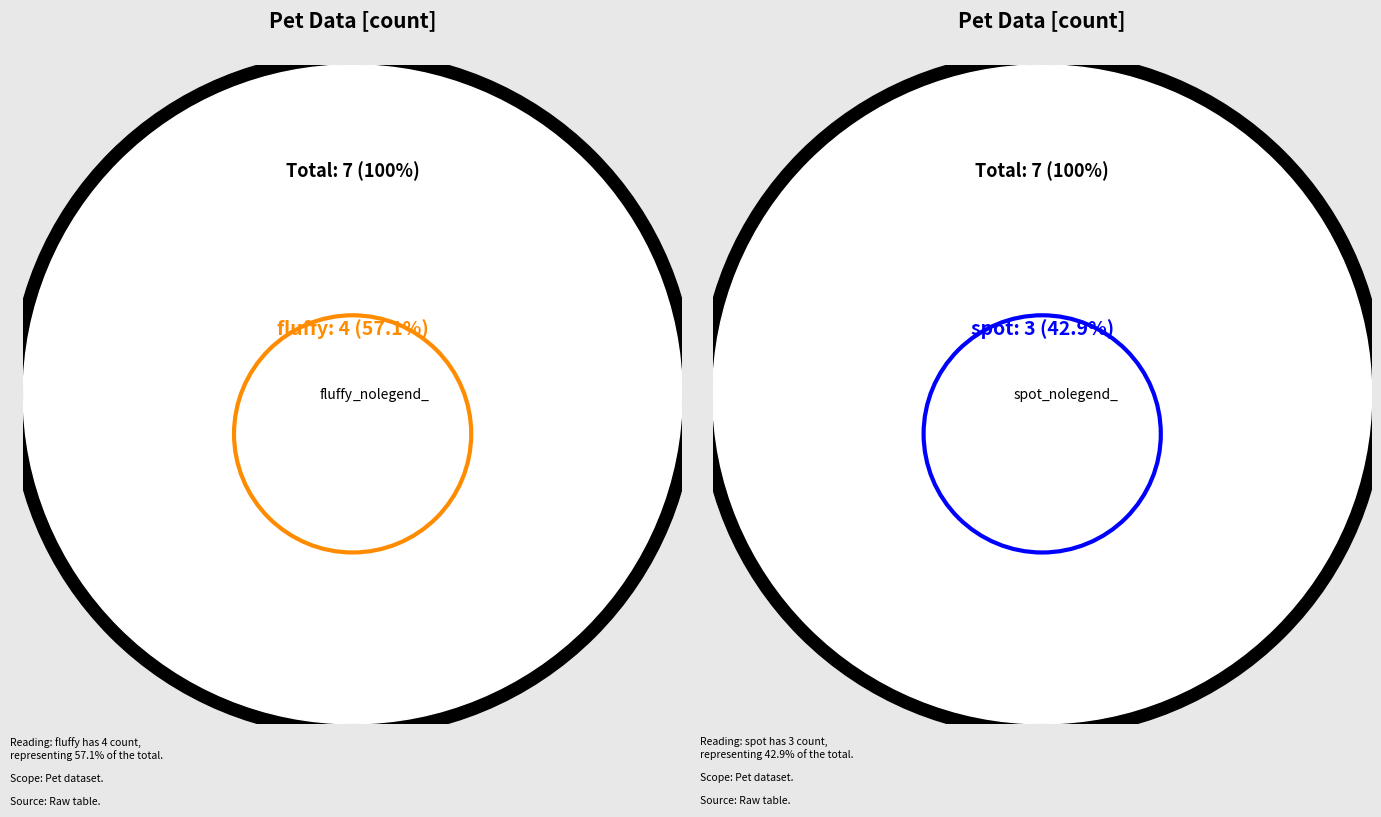

Is it true that fluffy is 63% of the pie?

False